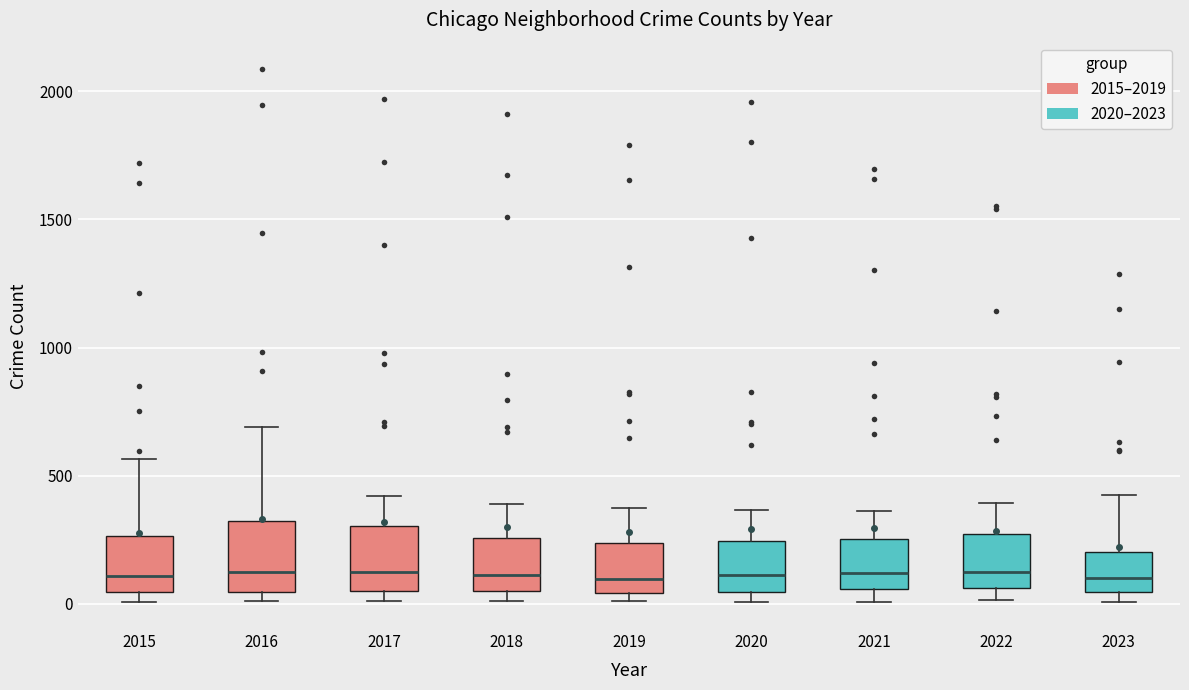

Reading left to right, read every box against the y-axis: the position of its median line, the range the box covers, and the ends of its whiskers. The values are not printed on the chart, so give them approximately, as read against the axis.

2015: median 100, box 50 to 250, whiskers 0 to 550
2016: median 150, box 50 to 300, whiskers 0 to 700
2017: median 100, box 50 to 300, whiskers 0 to 400
2018: median 100, box 50 to 250, whiskers 0 to 400
2019: median 100, box 50 to 250, whiskers 0 to 400
2020: median 100, box 50 to 250, whiskers 0 to 350
2021: median 100, box 50 to 250, whiskers 0 to 350
2022: median 100, box 50 to 250, whiskers 0 to 400
2023: median 100, box 50 to 200, whiskers 0 to 400